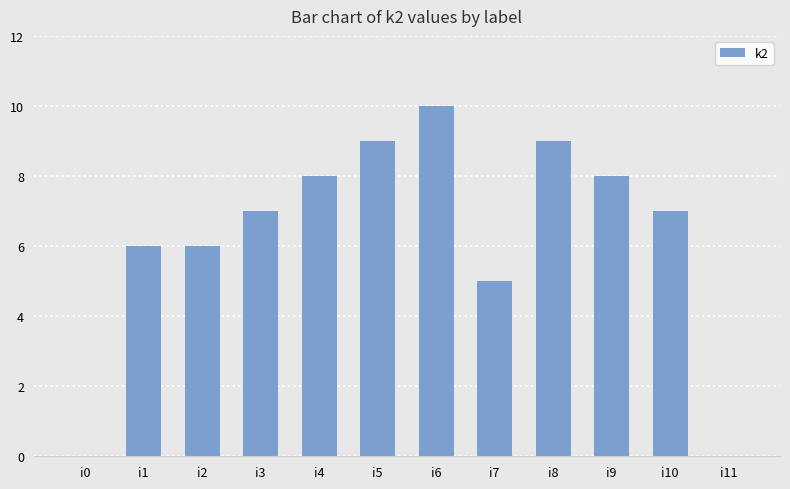

Where is the data nearest to the value 5?

i7